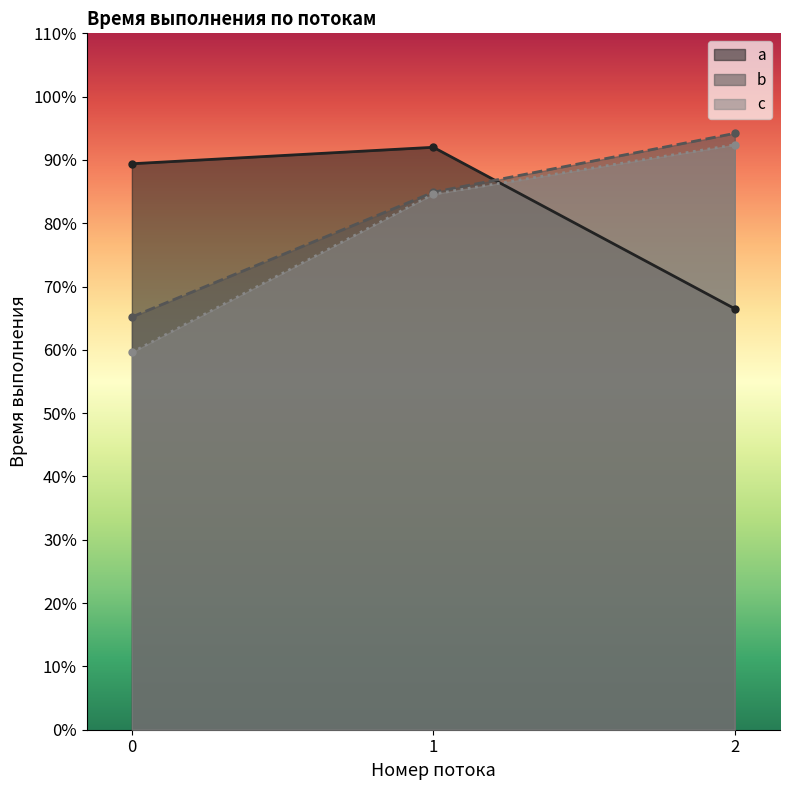

Between 1 and 2, which series saw the biggest shift?

a